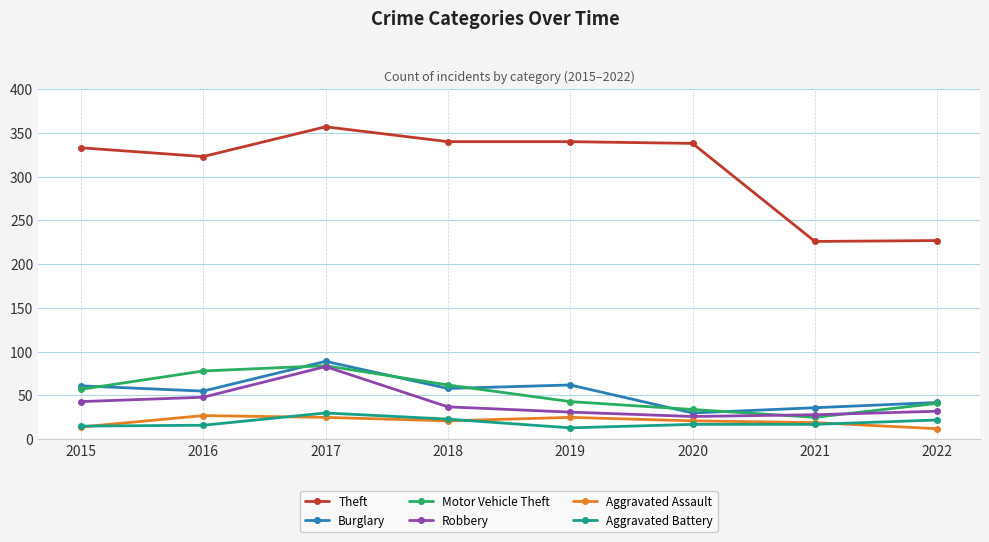

Where is the first local minimum for Aggravated Assault?

2018